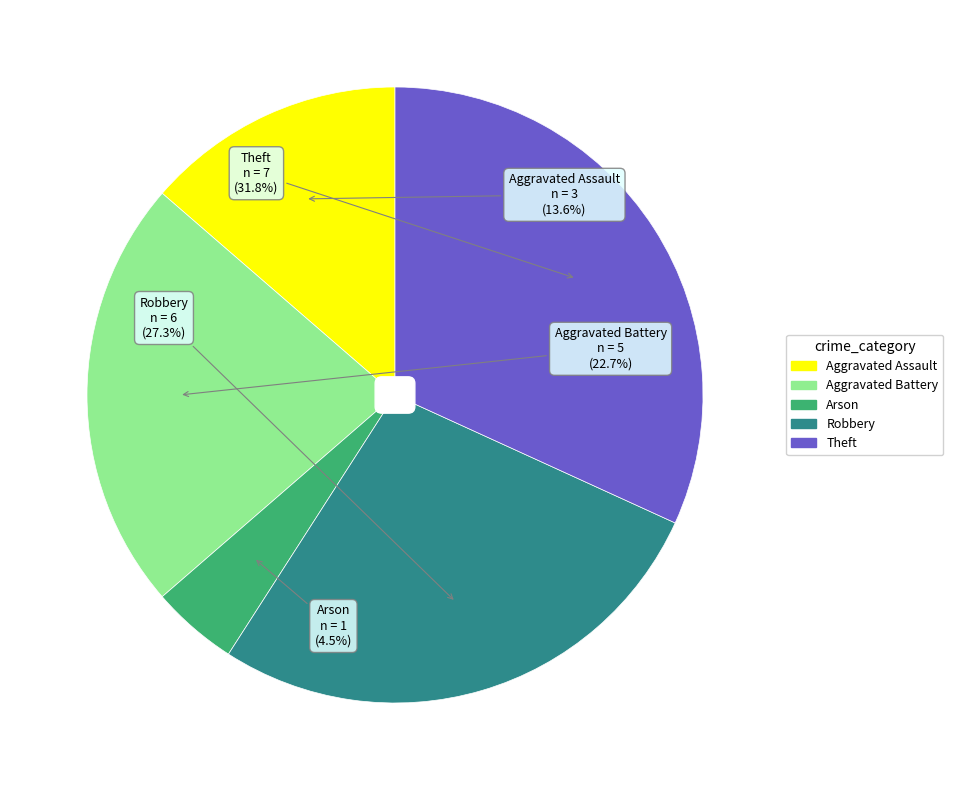

What is the ratio of the value at Aggravated Assault to the value at Arson?

3.0